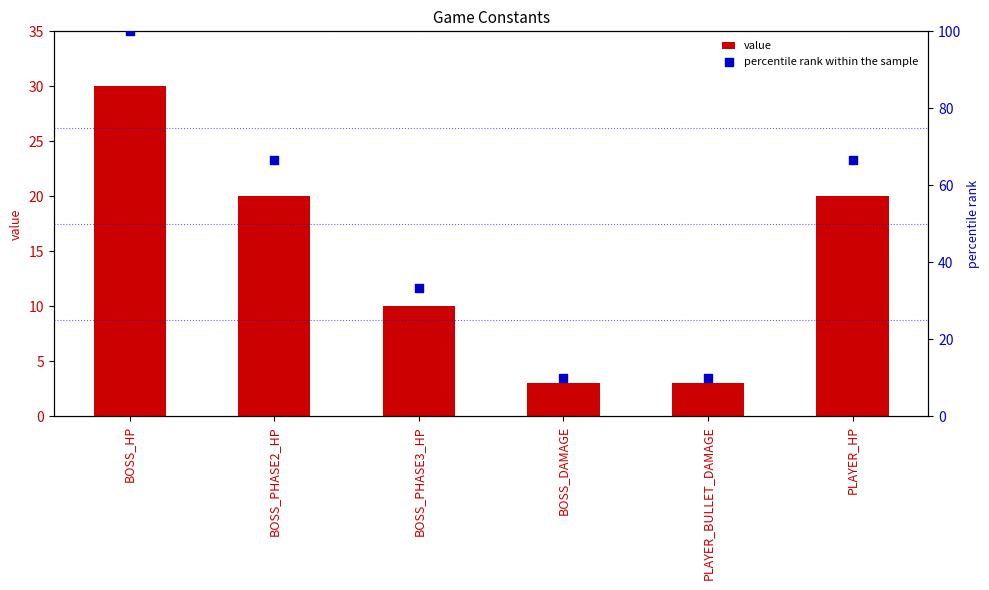

Is the value of value at BOSS_PHASE2_HP greater than the value of percentile rank within the sample at BOSS_HP?

No